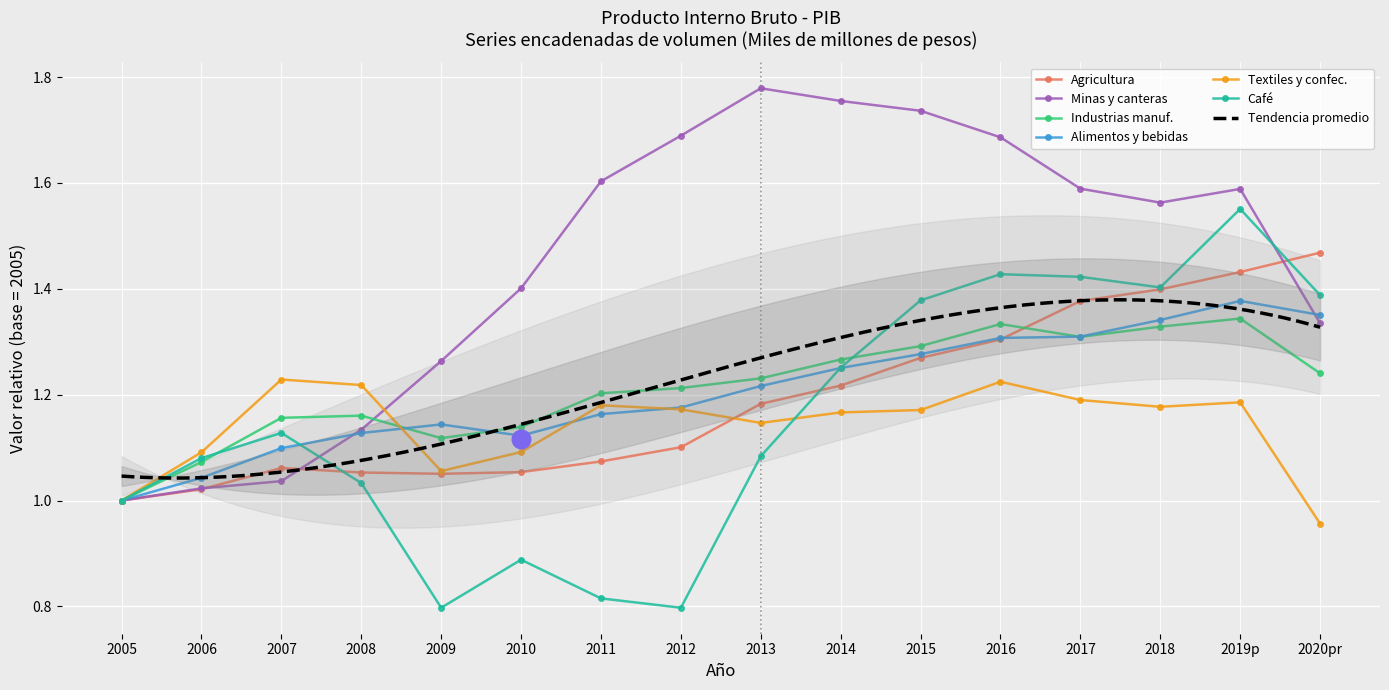

At which category is the sum across all series the highest?

2019p